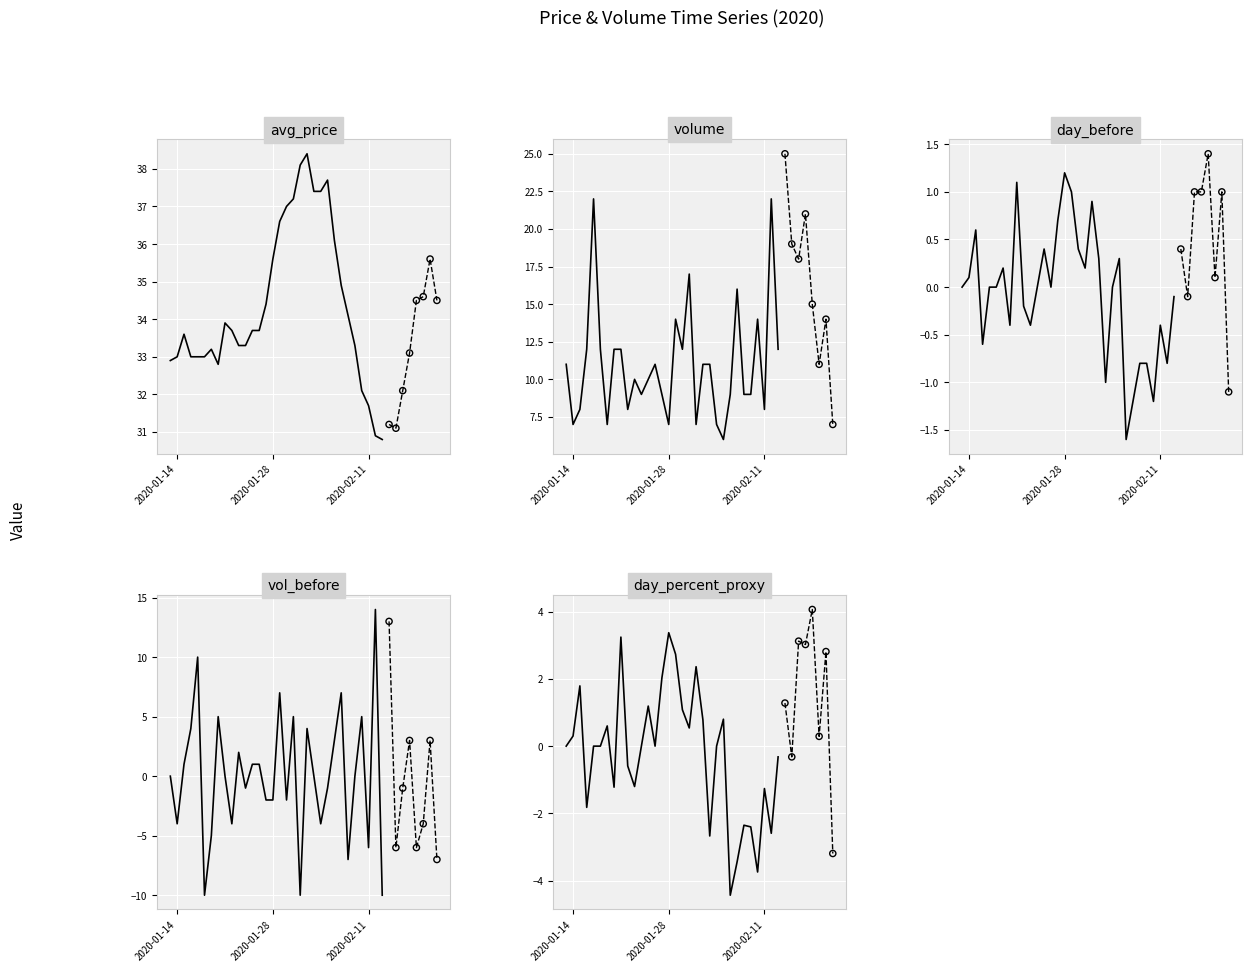

What is the total value across all series at 35?

58.1